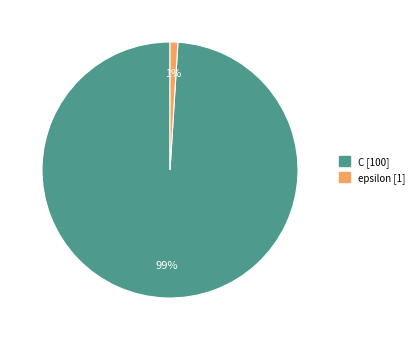

What percentage is the epsilon slice, to the nearest percent?

1%